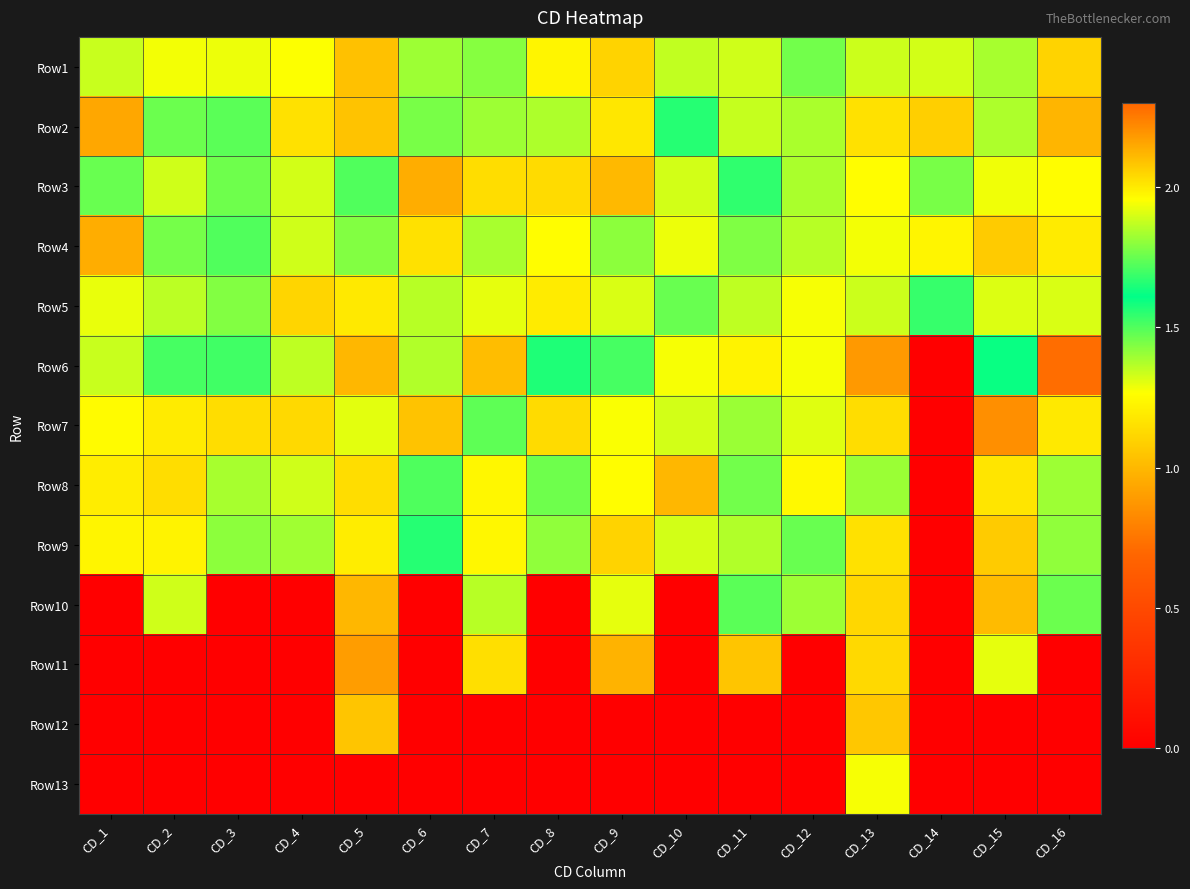

Reading left to right, what are all the values shown in this chart?

Row1: CD_1=1.9	CD_2=1.9	CD_3=1.9	CD_4=2.0	CD_5=2.1	CD_6=1.8	CD_7=1.8	CD_8=2.0	CD_9=2.1	CD_10=1.9	CD_11=1.9	CD_12=1.8	CD_13=1.9	CD_14=1.9	CD_15=1.8	CD_16=2.0
Row2: CD_1=2.2	CD_2=1.8	CD_3=1.7	CD_4=2.0	CD_5=2.1	CD_6=1.8	CD_7=1.8	CD_8=1.8	CD_9=2.0	CD_10=1.7	CD_11=1.9	CD_12=1.8	CD_13=2.0	CD_14=2.1	CD_15=1.8	CD_16=2.1
Row3: CD_1=1.7	CD_2=1.9	CD_3=1.8	CD_4=1.9	CD_5=1.7	CD_6=2.1	CD_7=2.0	CD_8=2.0	CD_9=2.1	CD_10=1.9	CD_11=1.7	CD_12=1.8	CD_13=2.0	CD_14=1.8	CD_15=1.9	CD_16=2.0
Row4: CD_1=2.1	CD_2=1.8	CD_3=1.7	CD_4=1.9	CD_5=1.8	CD_6=2.0	CD_7=1.4	CD_8=2.0	CD_9=1.8	CD_10=1.9	CD_11=1.8	CD_12=1.9	CD_13=1.9	CD_14=2.0	CD_15=2.1	CD_16=2.0
Row5: CD_1=1.9	CD_2=1.9	CD_3=1.8	CD_4=2.0	CD_5=2.0	CD_6=1.9	CD_7=1.9	CD_8=2.0	CD_9=1.9	CD_10=1.8	CD_11=1.9	CD_12=1.9	CD_13=1.9	CD_14=1.7	CD_15=1.9	CD_16=1.9
Row6: CD_1=1.9	CD_2=1.7	CD_3=1.7	CD_4=1.9	CD_5=2.1	CD_6=1.8	CD_7=2.1	CD_8=1.7	CD_9=1.7	CD_10=1.9	CD_11=2.0	CD_12=1.9	CD_13=2.2	CD_14=0.0	CD_15=1.6	CD_16=2.3
Row7: CD_1=2.0	CD_2=2.0	CD_3=2.0	CD_4=2.0	CD_5=1.9	CD_6=2.1	CD_7=1.7	CD_8=2.0	CD_9=1.9	CD_10=1.9	CD_11=1.8	CD_12=1.9	CD_13=2.0	CD_14=0.0	CD_15=2.2	CD_16=2.0
Row8: CD_1=2.0	CD_2=2.0	CD_3=1.8	CD_4=1.9	CD_5=2.0	CD_6=1.5	CD_7=2.0	CD_8=1.8	CD_9=2.0	CD_10=2.1	CD_11=1.8	CD_12=2.0	CD_13=1.8	CD_14=0.0	CD_15=2.0	CD_16=1.8
Row9: CD_1=2.0	CD_2=2.0	CD_3=1.8	CD_4=1.8	CD_5=2.0	CD_6=1.7	CD_7=2.0	CD_8=1.8	CD_9=2.1	CD_10=1.9	CD_11=1.8	CD_12=1.7	CD_13=2.0	CD_14=0.0	CD_15=2.1	CD_16=1.8
Row10: CD_1=0.0	CD_2=1.9	CD_3=0.0	CD_4=0.0	CD_5=2.1	CD_6=0.0	CD_7=1.9	CD_8=0.0	CD_9=1.9	CD_10=0.0	CD_11=1.7	CD_12=1.8	CD_13=2.0	CD_14=0.0	CD_15=2.1	CD_16=1.8
Row11: CD_1=0.0	CD_2=0.0	CD_3=0.0	CD_4=0.0	CD_5=2.2	CD_6=0.0	CD_7=2.0	CD_8=0.0	CD_9=2.1	CD_10=0.0	CD_11=2.1	CD_12=0.0	CD_13=2.0	CD_14=0.0	CD_15=1.9	CD_16=0.0
Row12: CD_1=0.0	CD_2=0.0	CD_3=0.0	CD_4=0.0	CD_5=2.1	CD_6=0.0	CD_7=0.0	CD_8=0.0	CD_9=0.0	CD_10=0.0	CD_11=0.0	CD_12=0.0	CD_13=2.1	CD_14=0.0	CD_15=0.0	CD_16=0.0
Row13: CD_1=0.0	CD_2=0.0	CD_3=0.0	CD_4=0.0	CD_5=0.0	CD_6=0.0	CD_7=0.0	CD_8=0.0	CD_9=0.0	CD_10=0.0	CD_11=0.0	CD_12=0.0	CD_13=1.9	CD_14=0.0	CD_15=0.0	CD_16=0.0